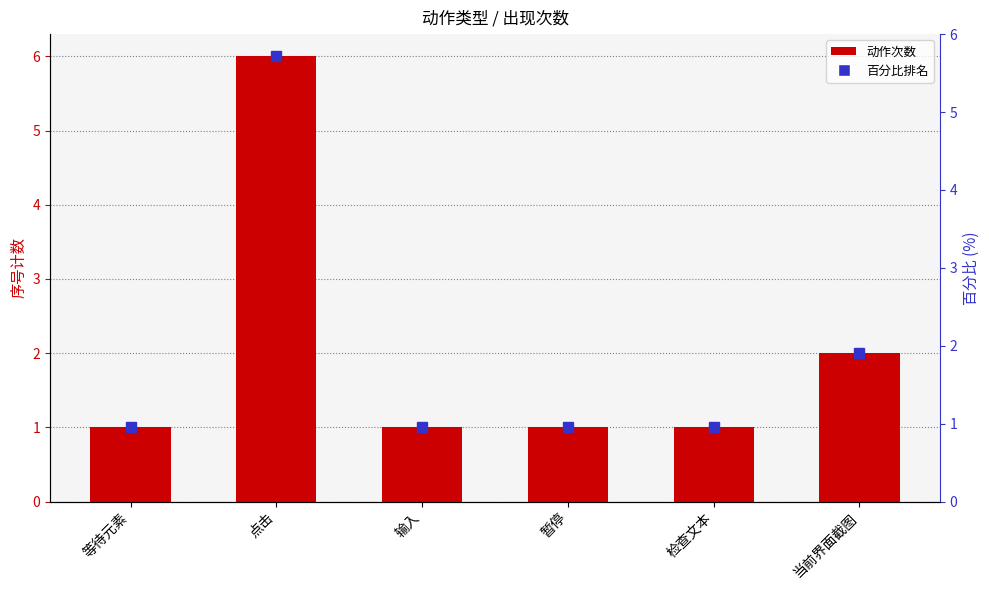

Which label corresponds to the largest value in the chart?

点击